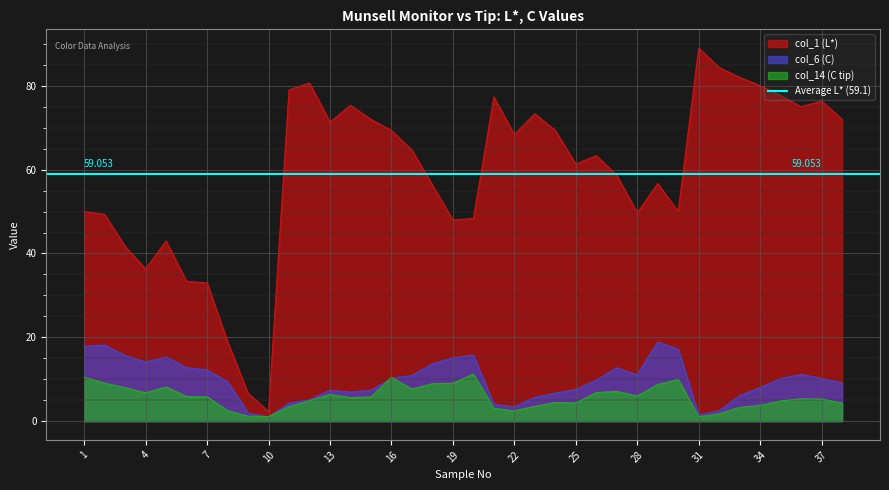

Which series has the largest range (max minus min)?

col_1 (L*)